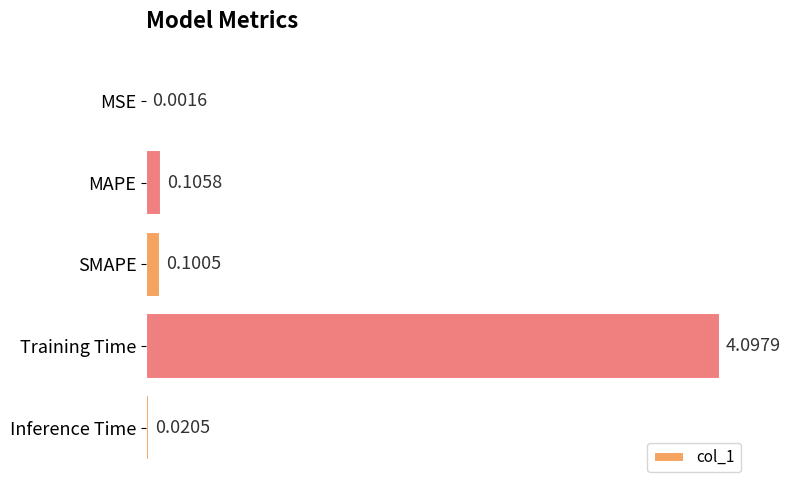

At which category does the chart reach its peak across all series?

Training Time